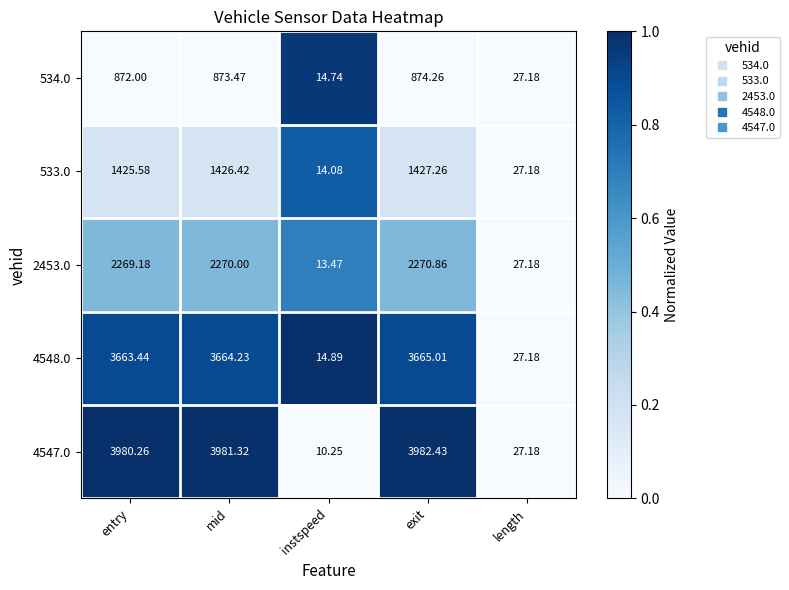

What is the total value across all series at mid?

12215.4